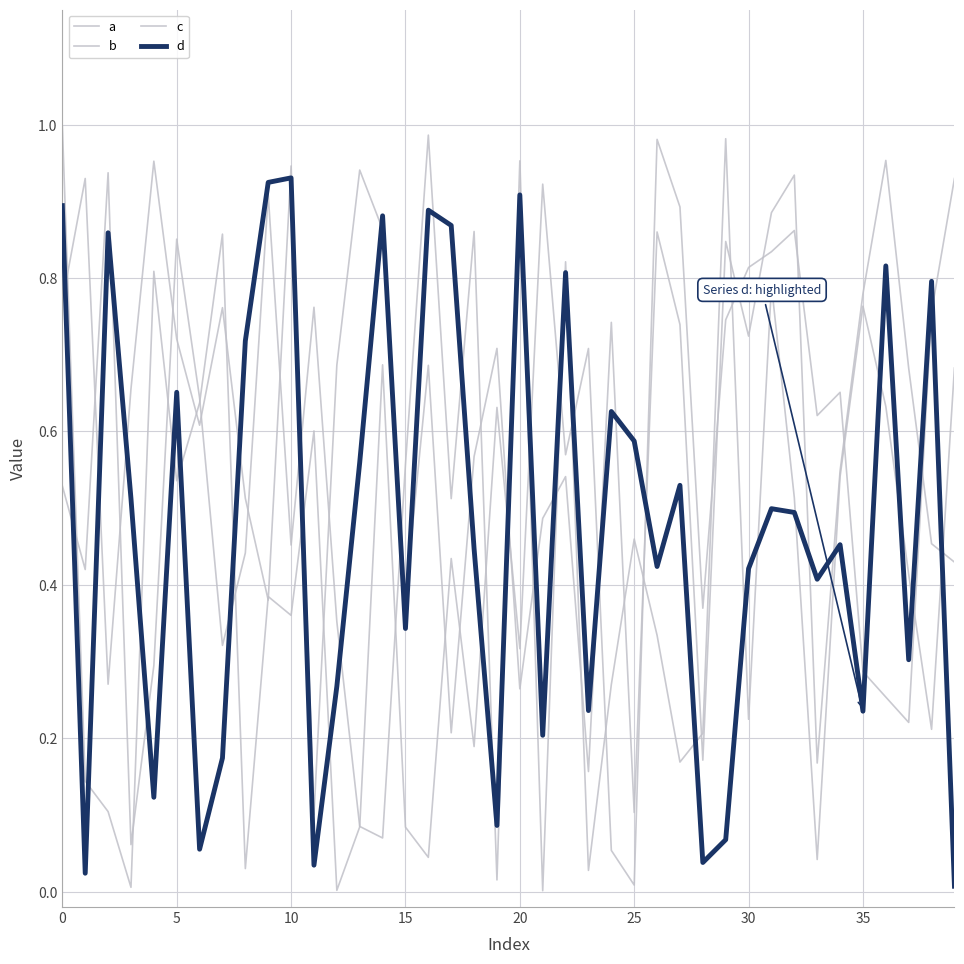

How many times do d and a cross each other?

23